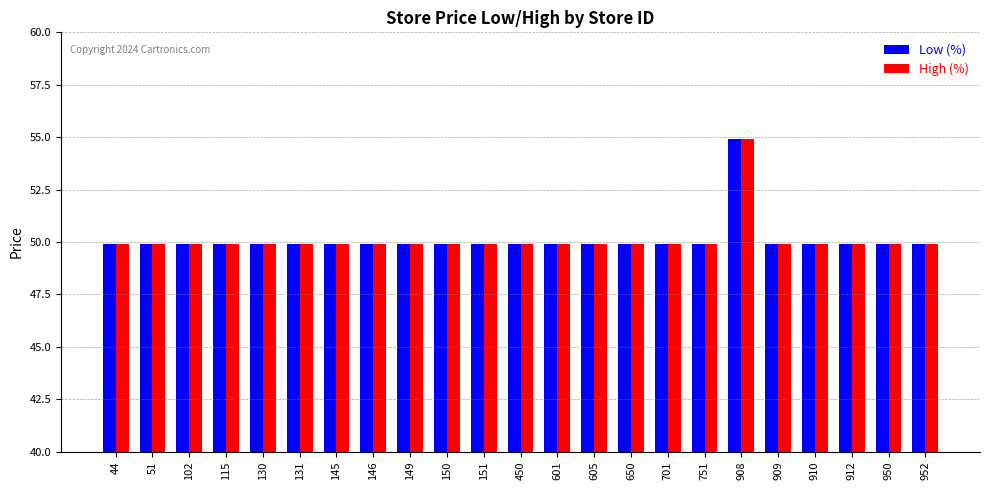

What is the sum of the High (%) values at 44 and 950?

99.8